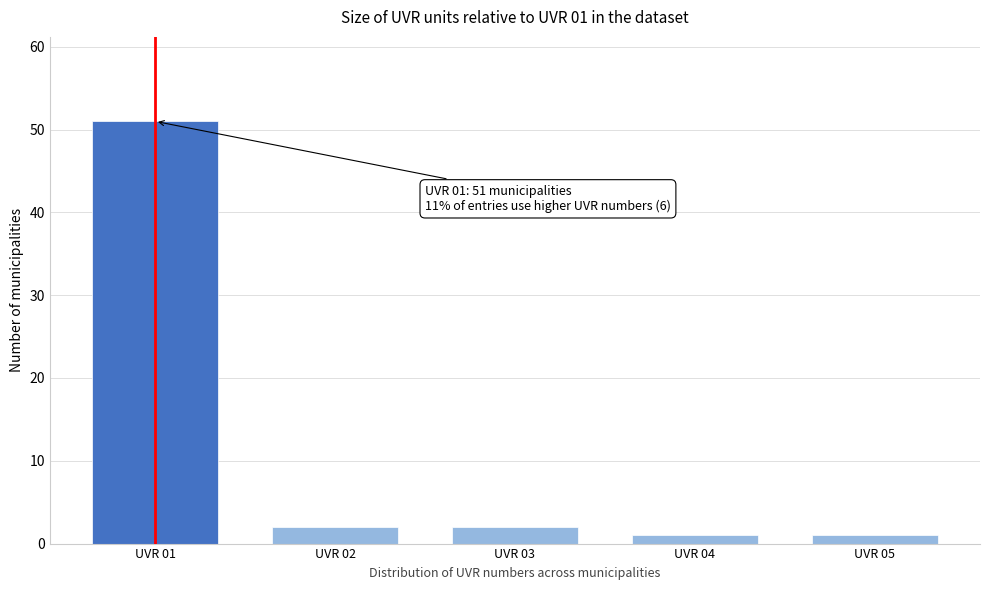

Reading left to right, what are all the values shown in this chart?

UVR 01=51	UVR 02=2	UVR 03=2	UVR 04=1	UVR 05=1